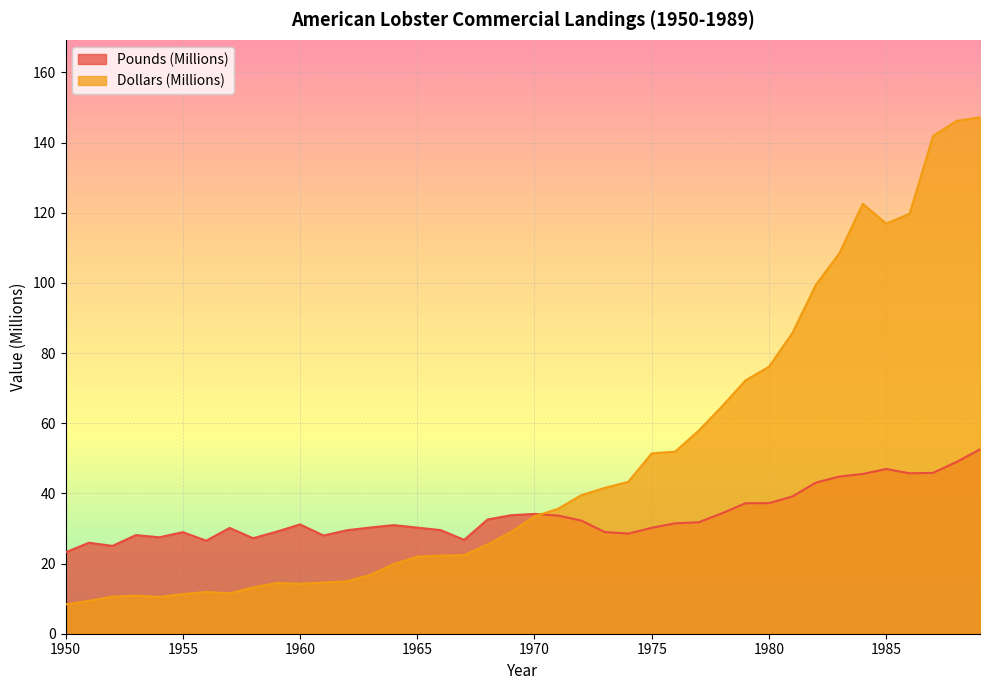

Which category has the highest value in the Pounds (Millions) series?

1989